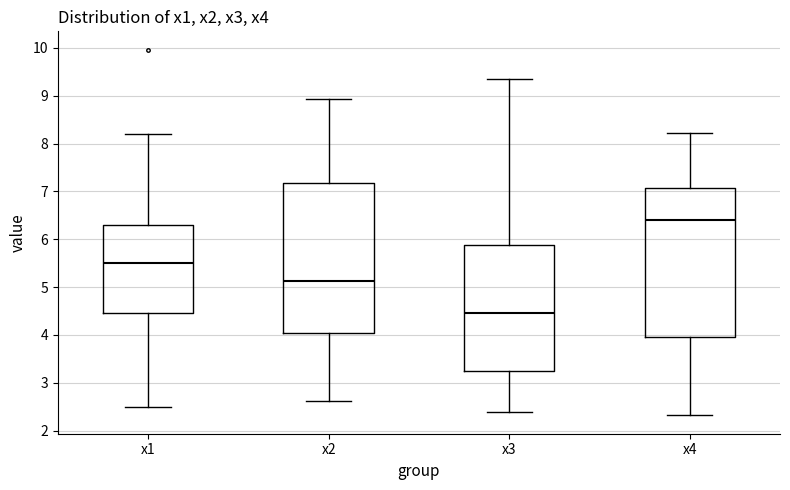

Reading left to right, transcribe this box plot: for each box, give where its median line is, the range the box spans, and where its two whiskers end, as read against the y-axis. The values are not printed on the chart, so give them approximately, as read against the axis.

x1: median 5.5, box 4.5 to 6.3, whiskers 2.5 to 8.2
x2: median 5.1, box 4.0 to 7.2, whiskers 2.6 to 8.9
x3: median 4.5, box 3.2 to 5.9, whiskers 2.4 to 9.3
x4: median 6.4, box 3.9 to 7.1, whiskers 2.3 to 8.2